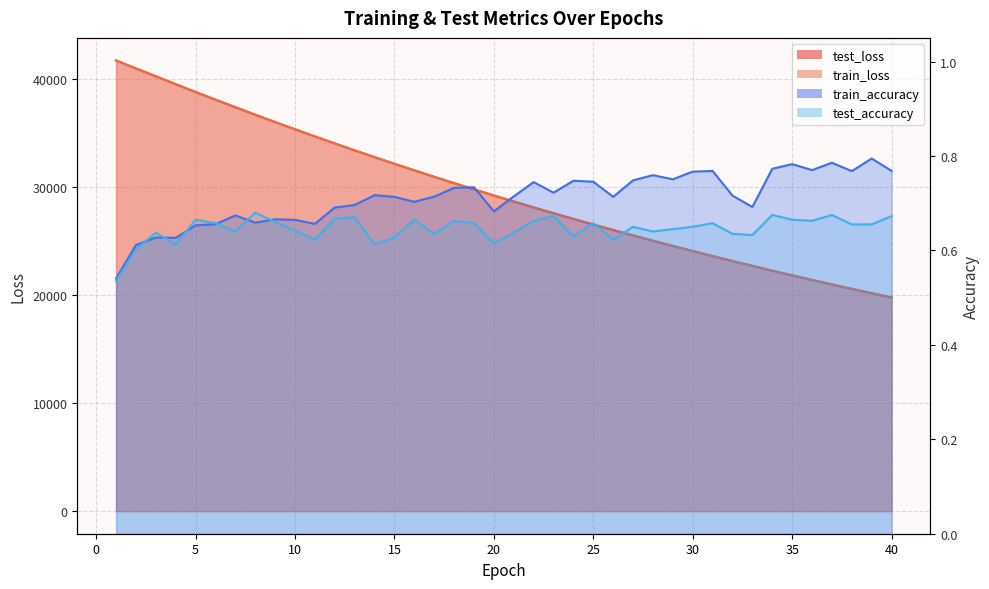

What is the lowest value of the test_loss series?

19800.9